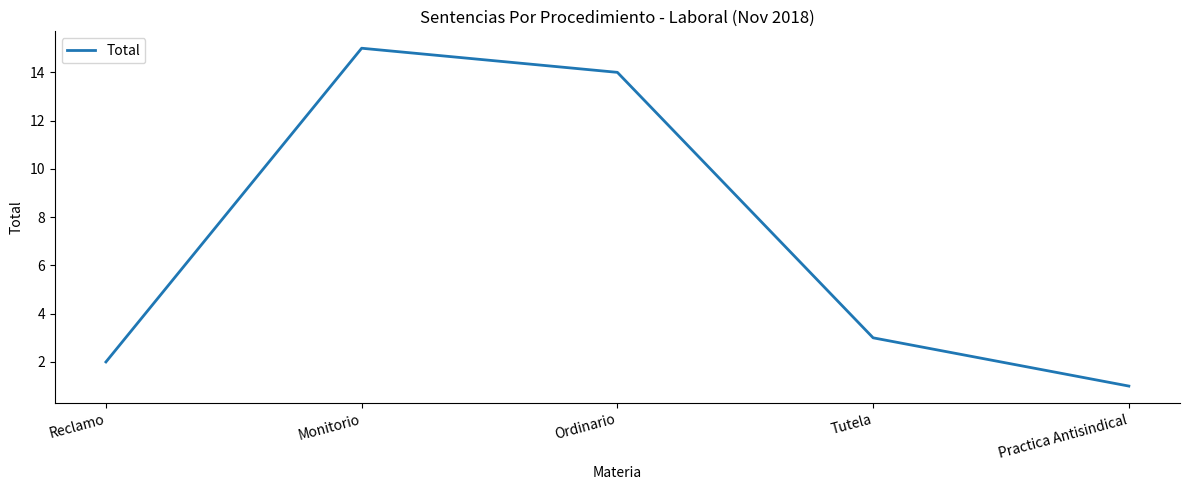

Does the chart have visible grid lines?

No